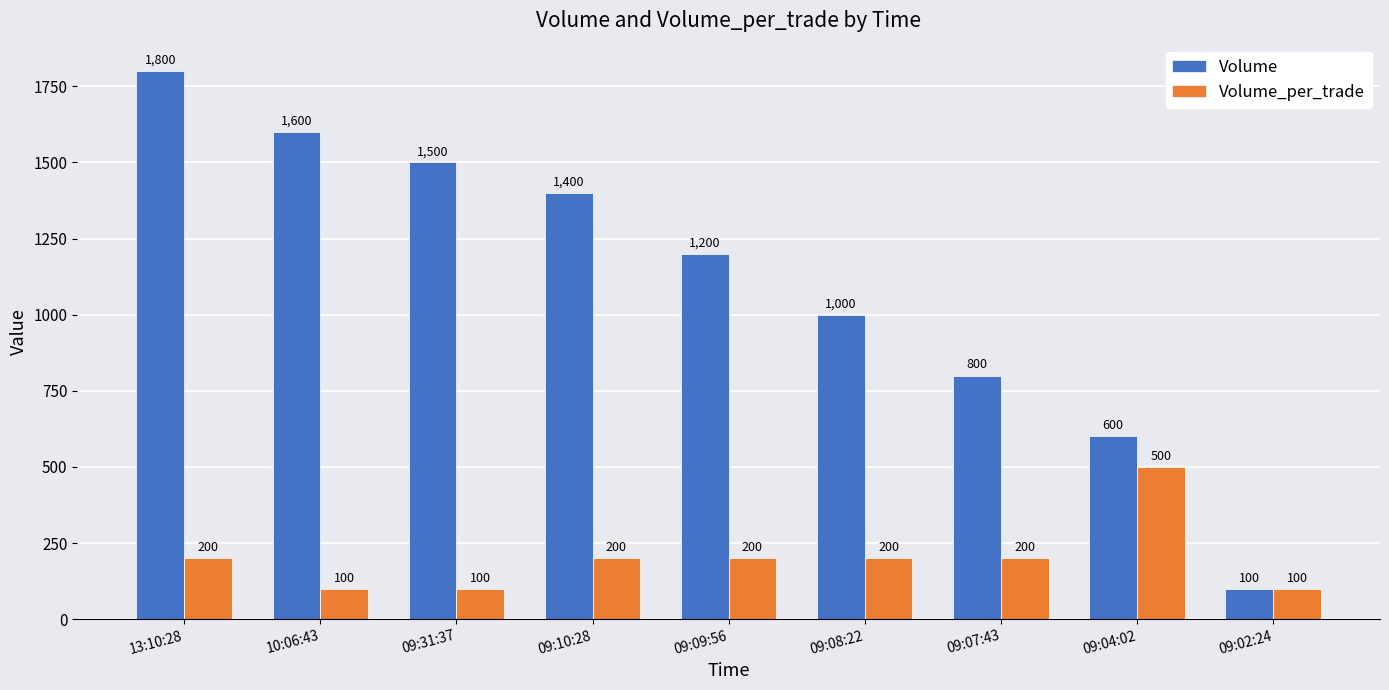

Between 09:09:56 and 09:02:24, which series saw the biggest shift?

Volume